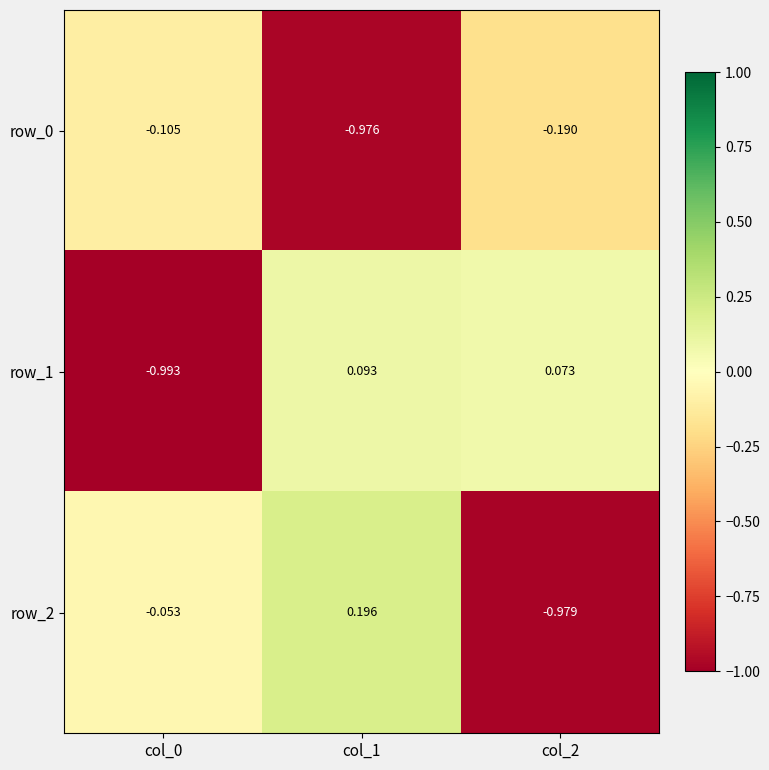

Reading left to right, extract all data points from this chart.

row_0: -0.1	-1.0	-0.2
row_1: -1.0	0.1	0.1
row_2: -0.1	0.2	-1.0